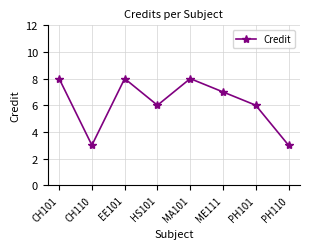

What is the smallest value displayed?

3